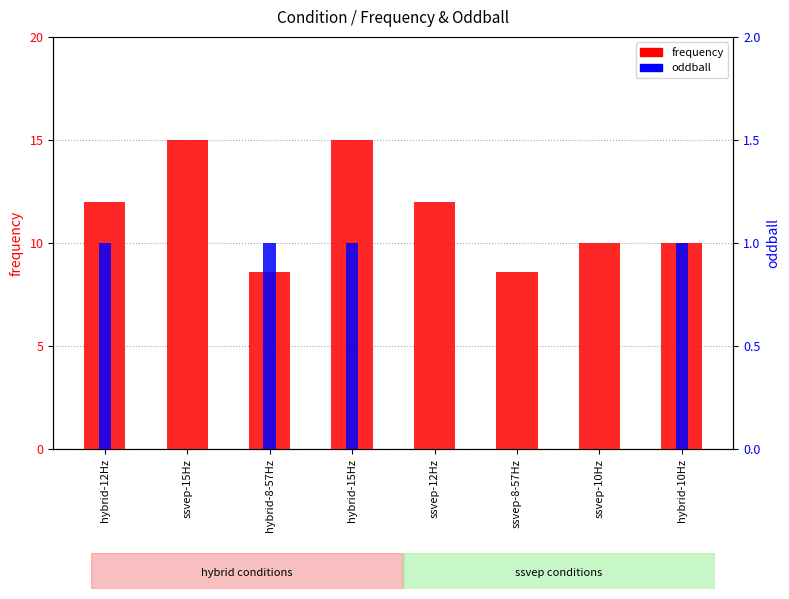

What is the highest value of the frequency series?

15.0